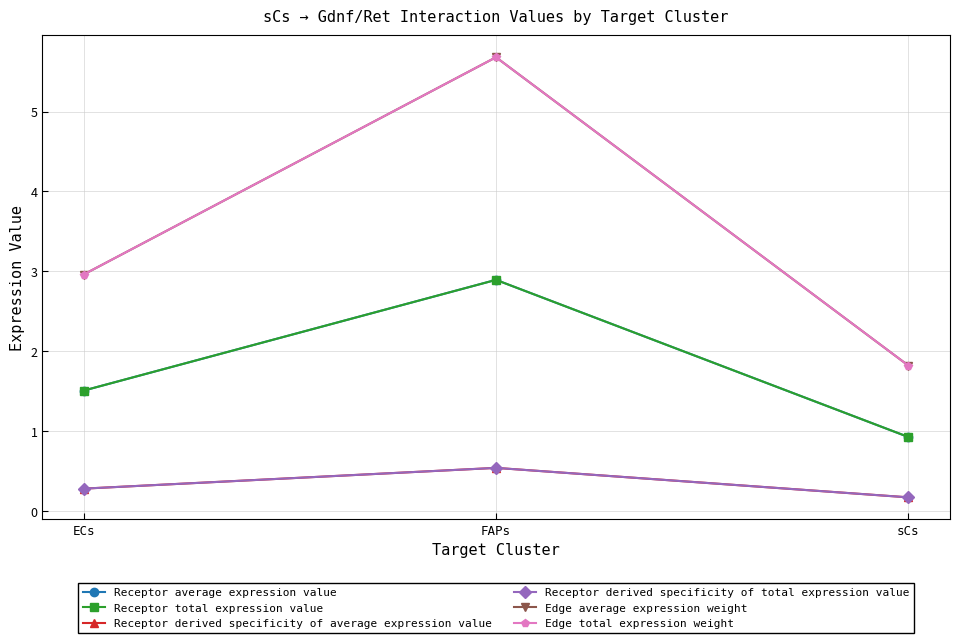

Between FAPs and sCs, which series saw the biggest shift?

Edge average expression weight